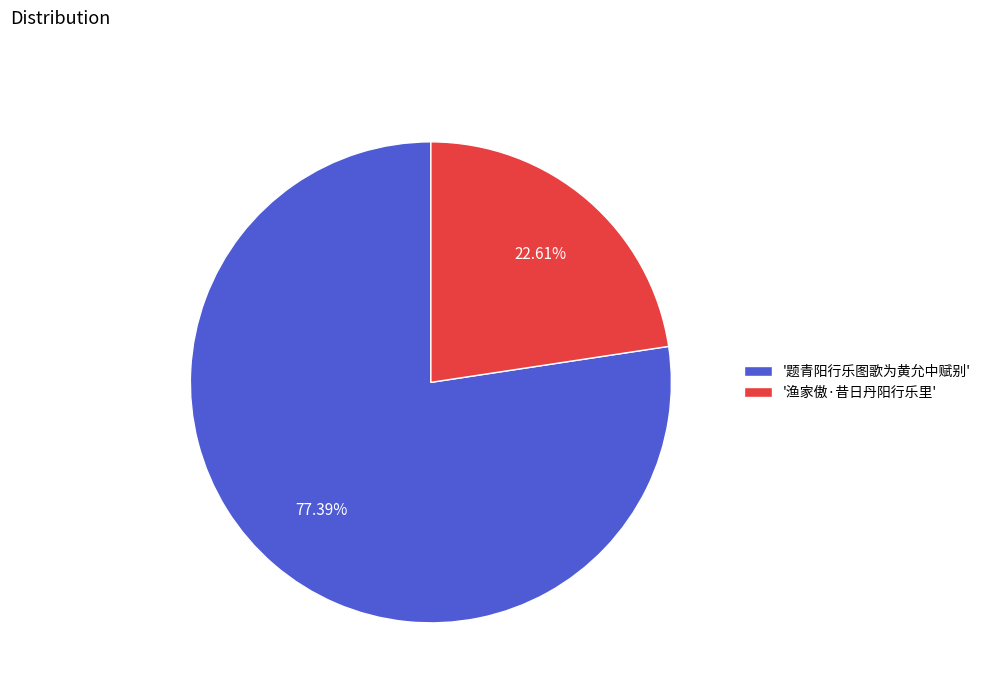

To the nearest percent, what is the average slice percentage?

50%